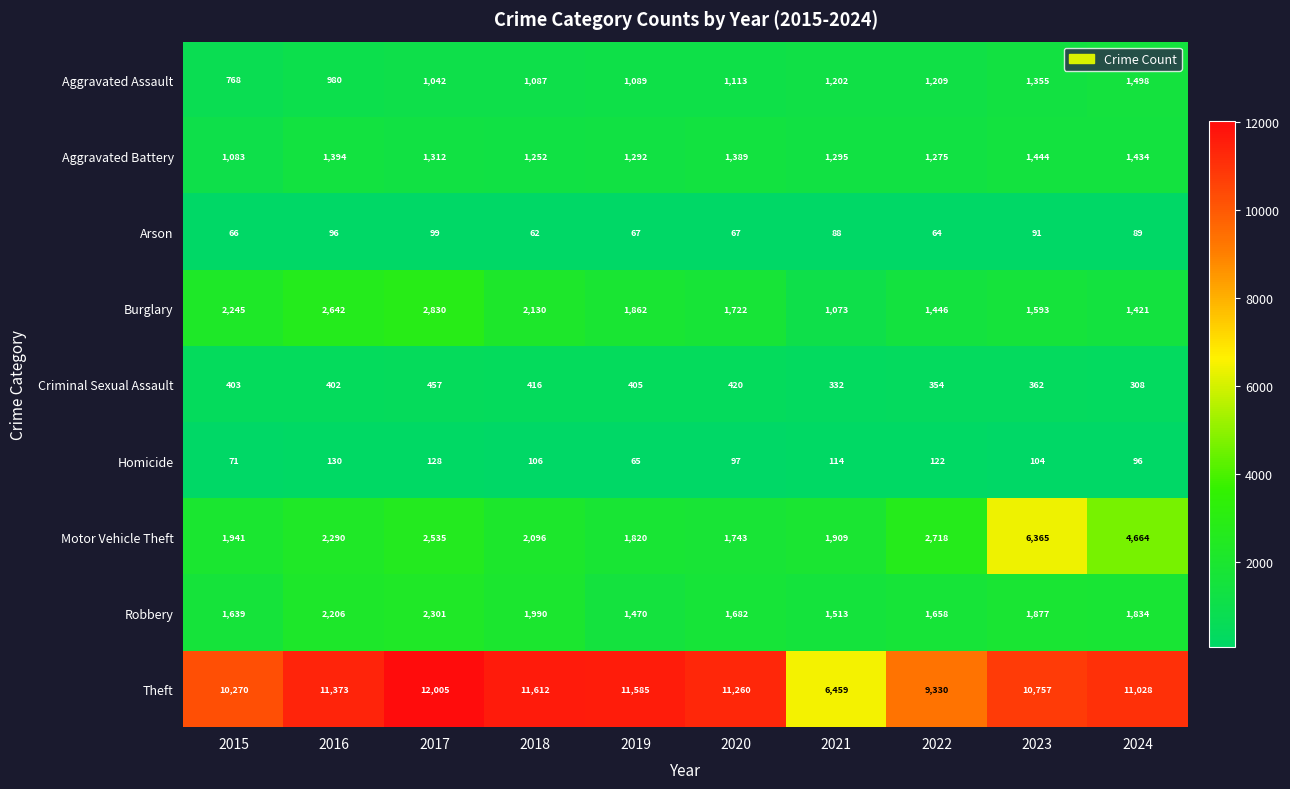

What is the minimum value for Aggravated Battery?

1083